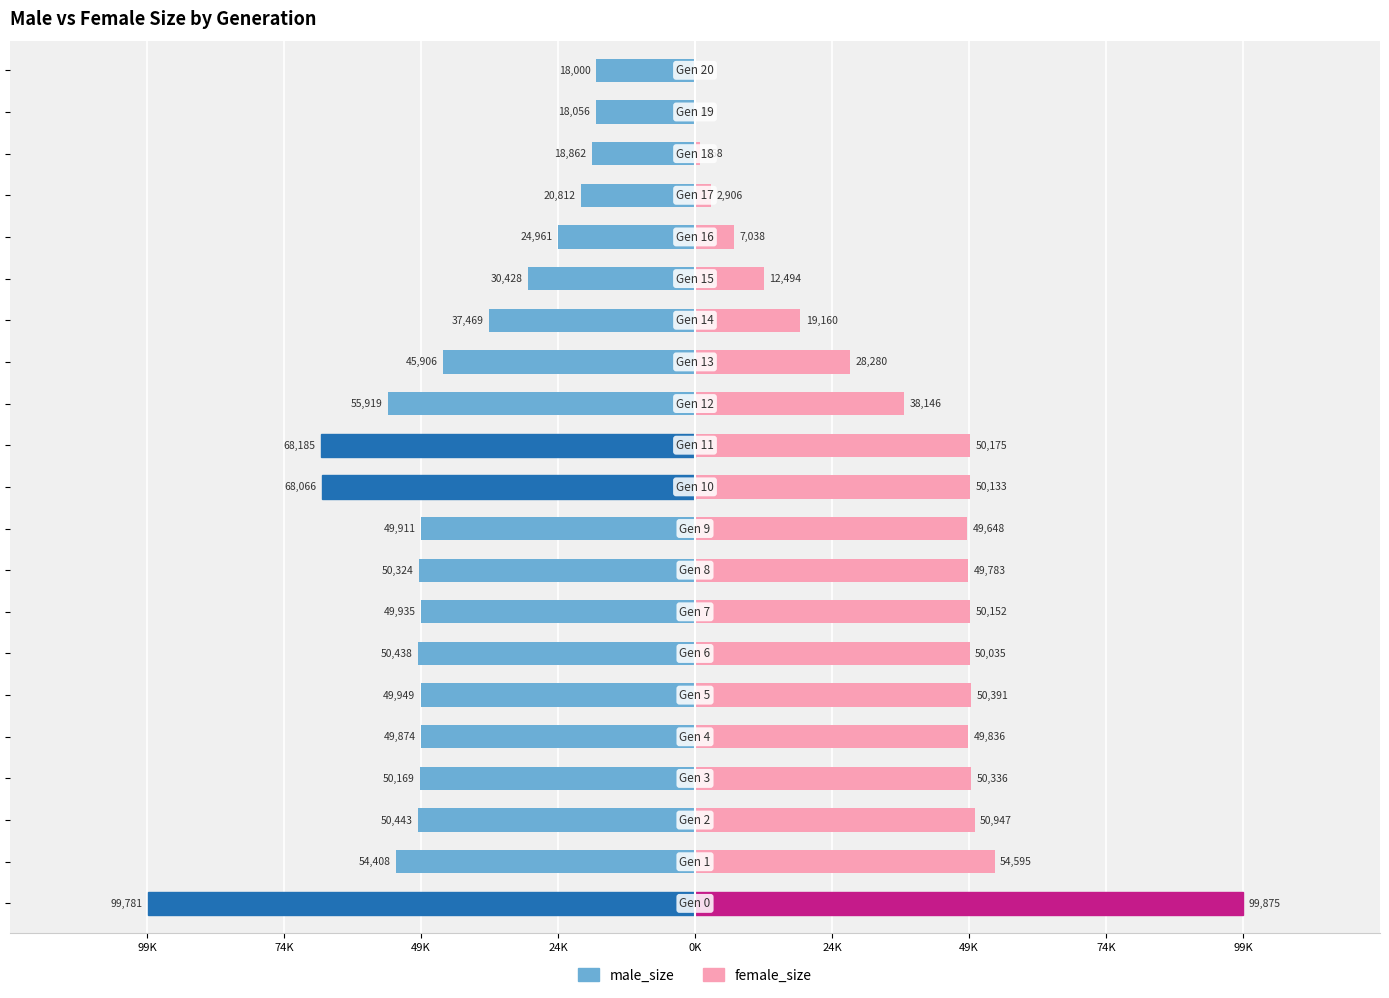

What is the difference between the maximum and minimum values in the male_size series?

81781